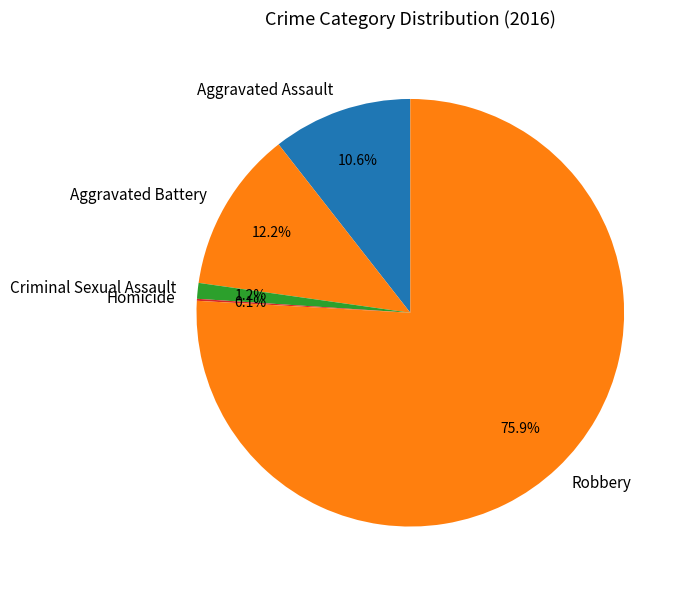

Which slice represents more than half of the pie?

Robbery